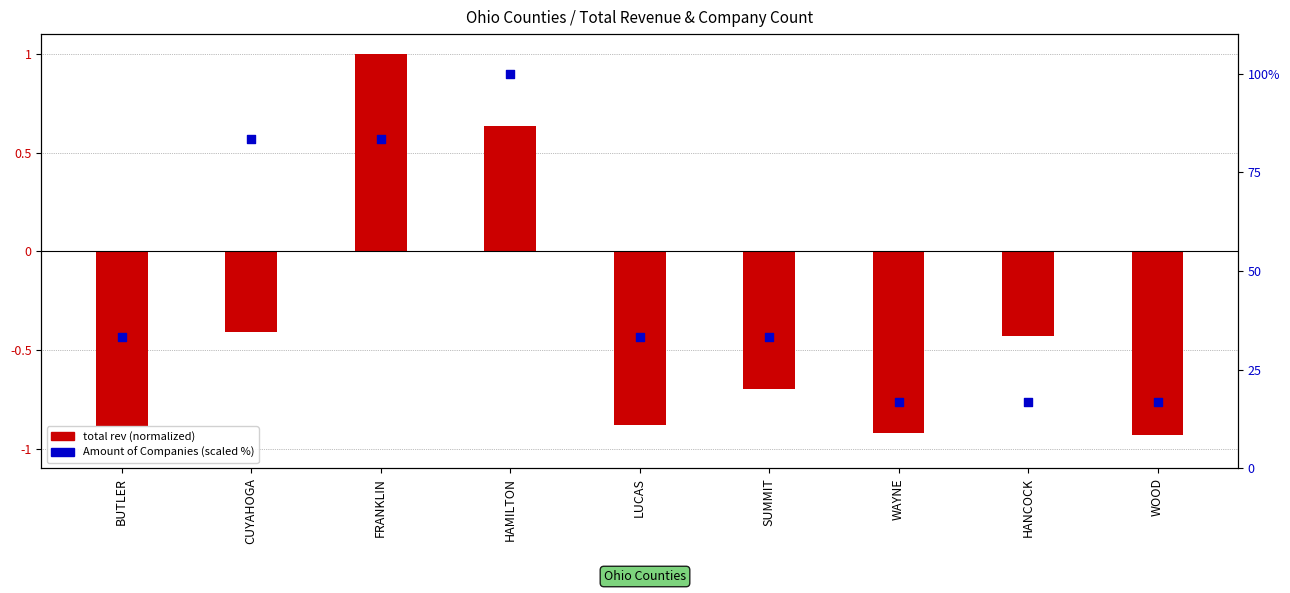

Is the value of Amount of Companies (scaled %) at WAYNE greater than the value of total rev (normalized) at CUYAHOGA?

Yes